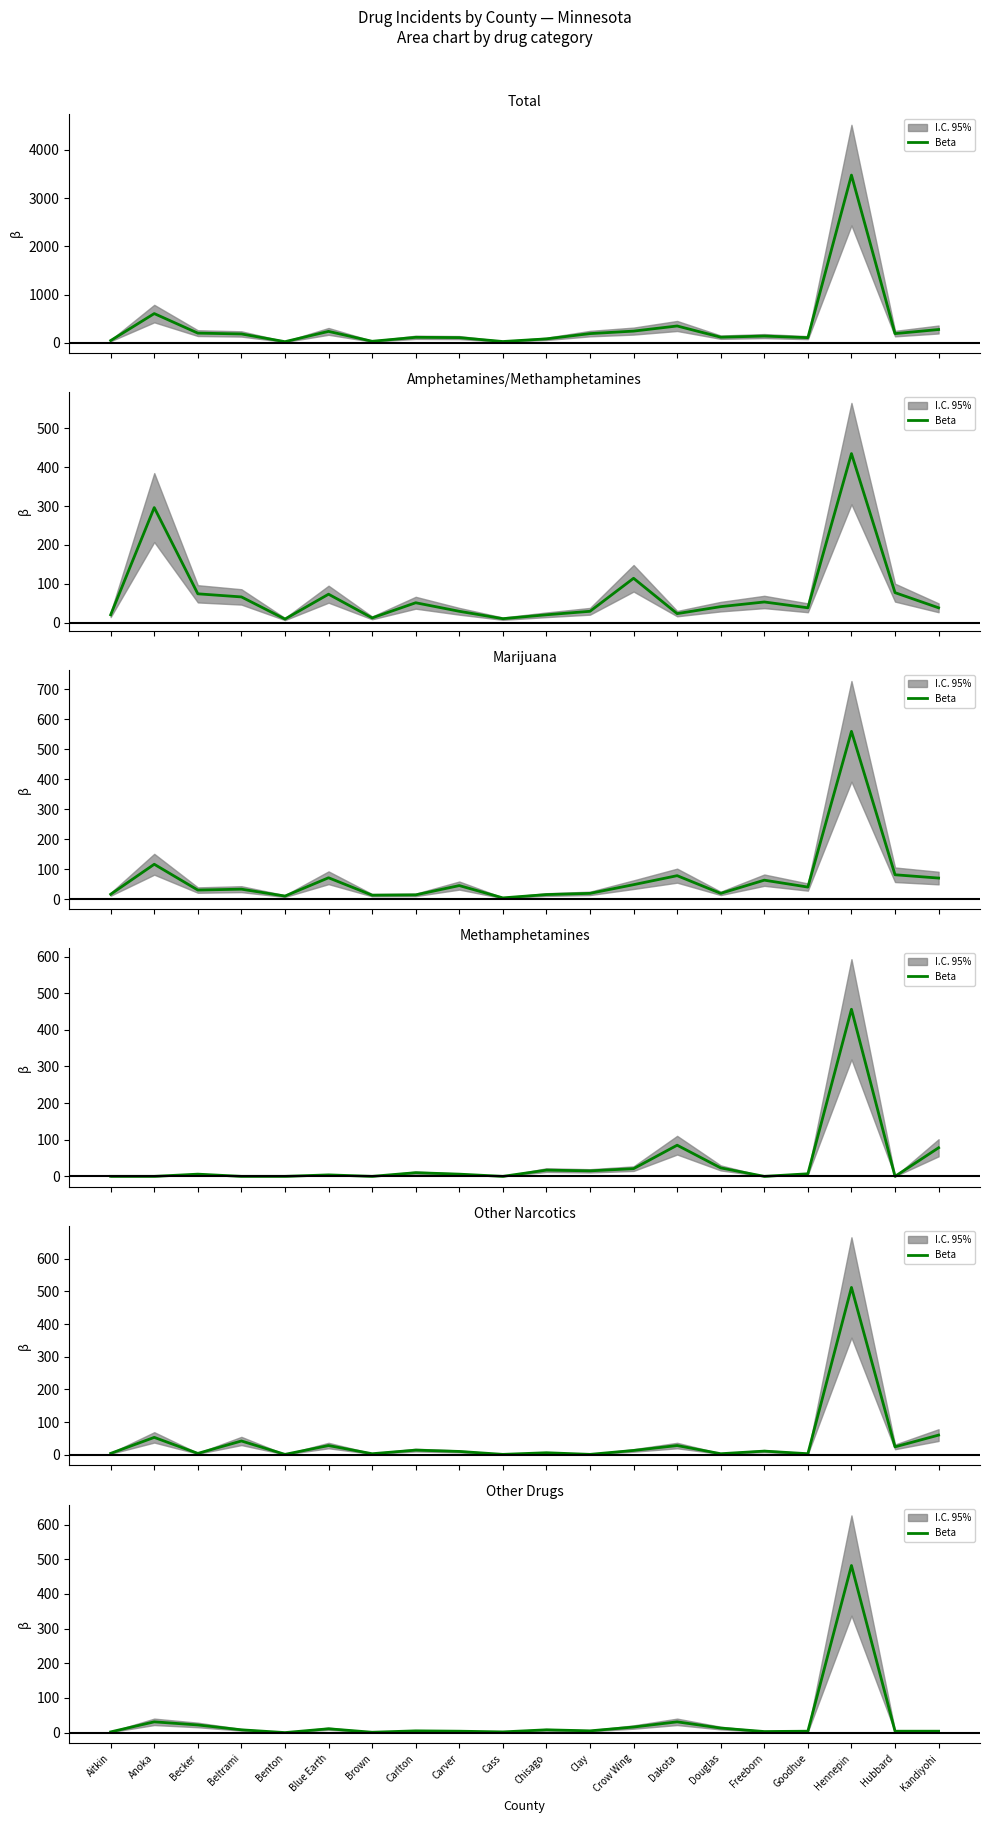

Which has a higher value, Becker or Anoka?

Anoka